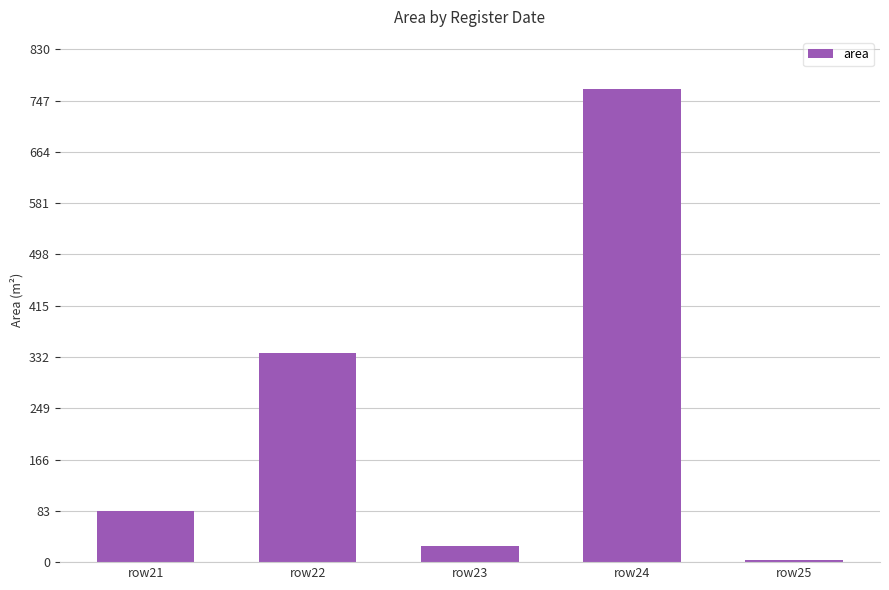

What is the sum of all values?

1216.5